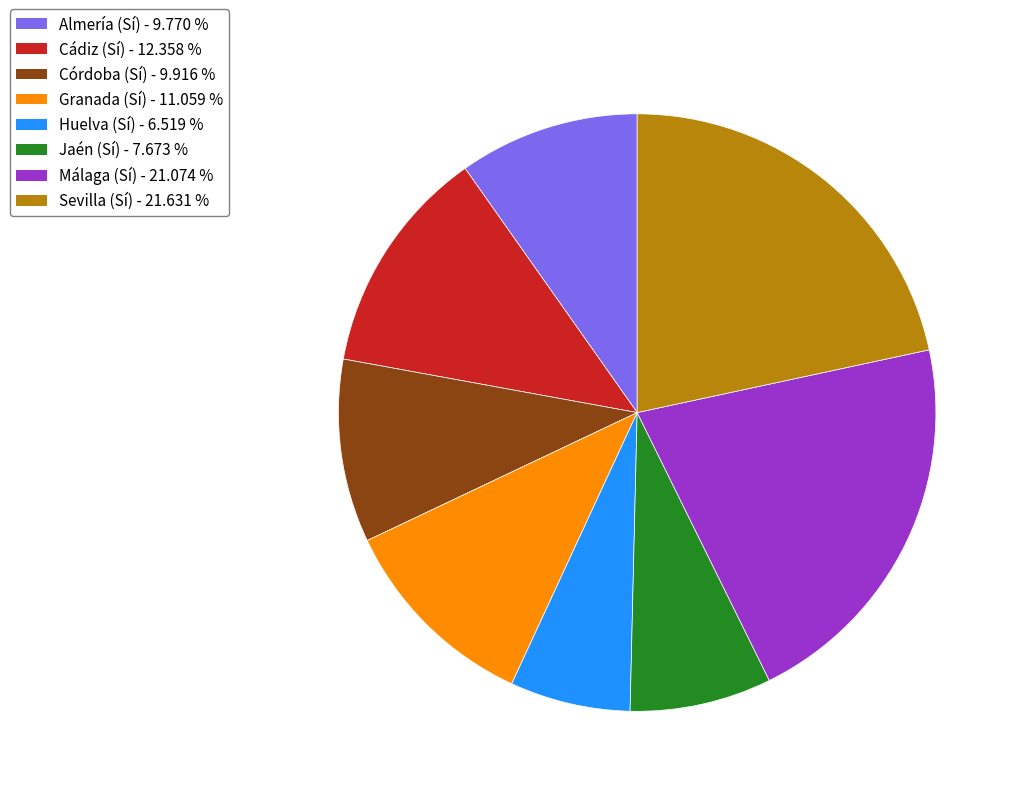

What is the ratio of the value at Huelva (Sí) to the value at Granada (Sí)?

0.6